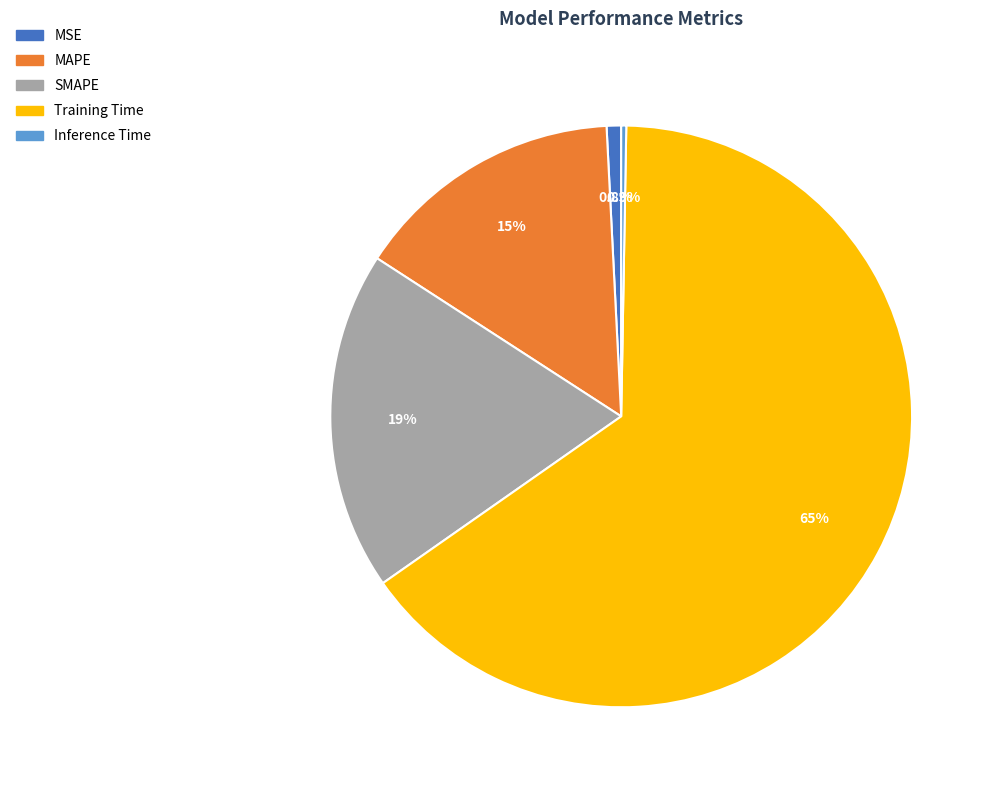

Count the number of slices in the pie.

5